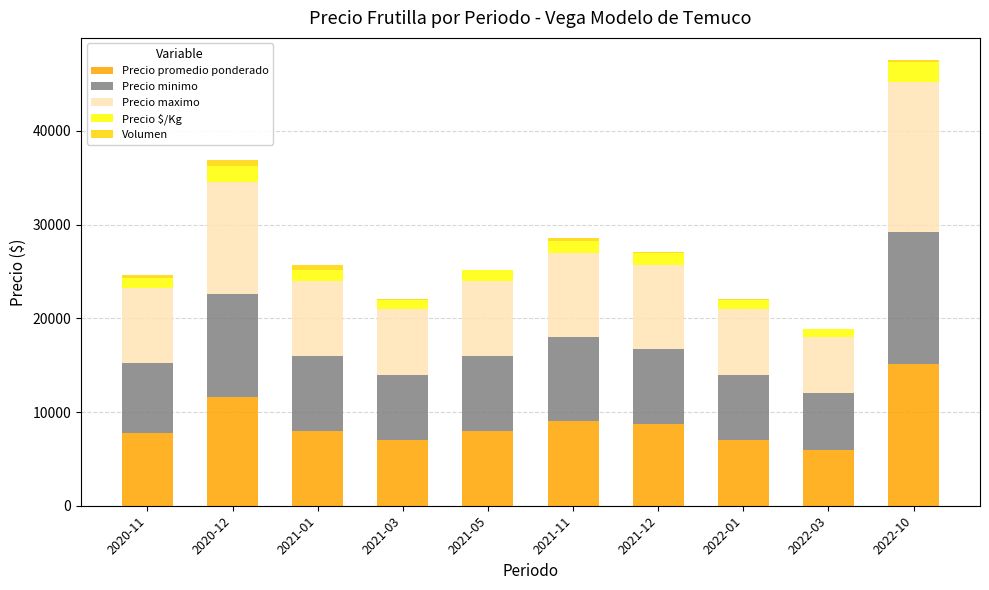

At which label does Precio promedio ponderado reach its peak?

2022-10